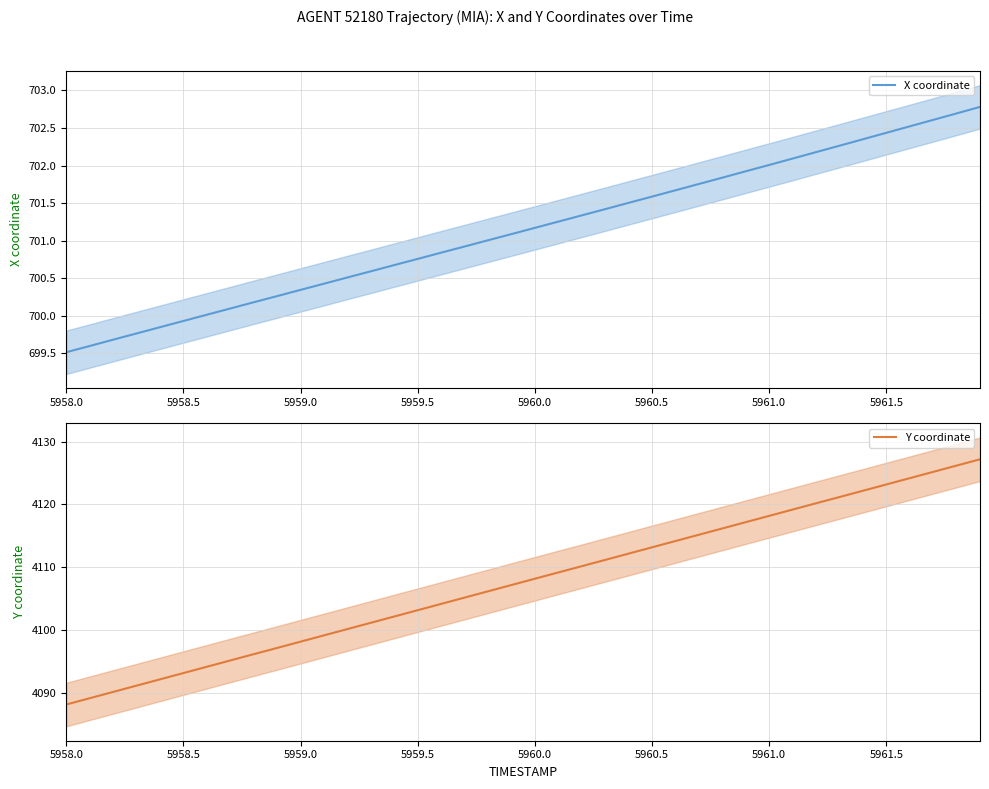

Which series has the largest range (max minus min)?

Y coordinate